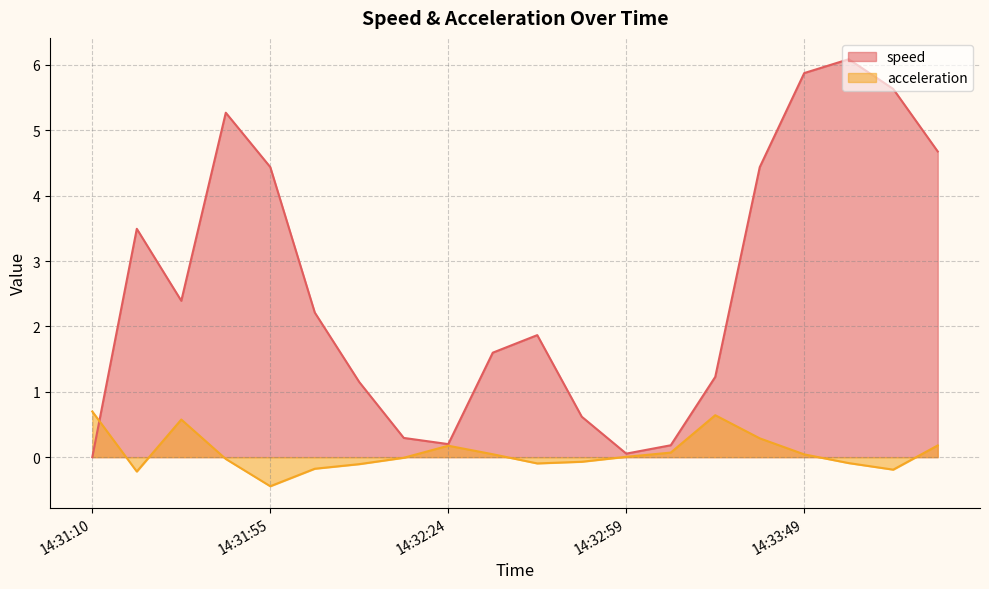

Which series has the largest range (max minus min)?

speed